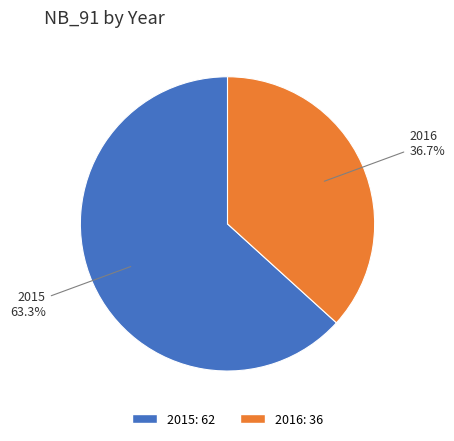

How many slices are in this pie chart?

2